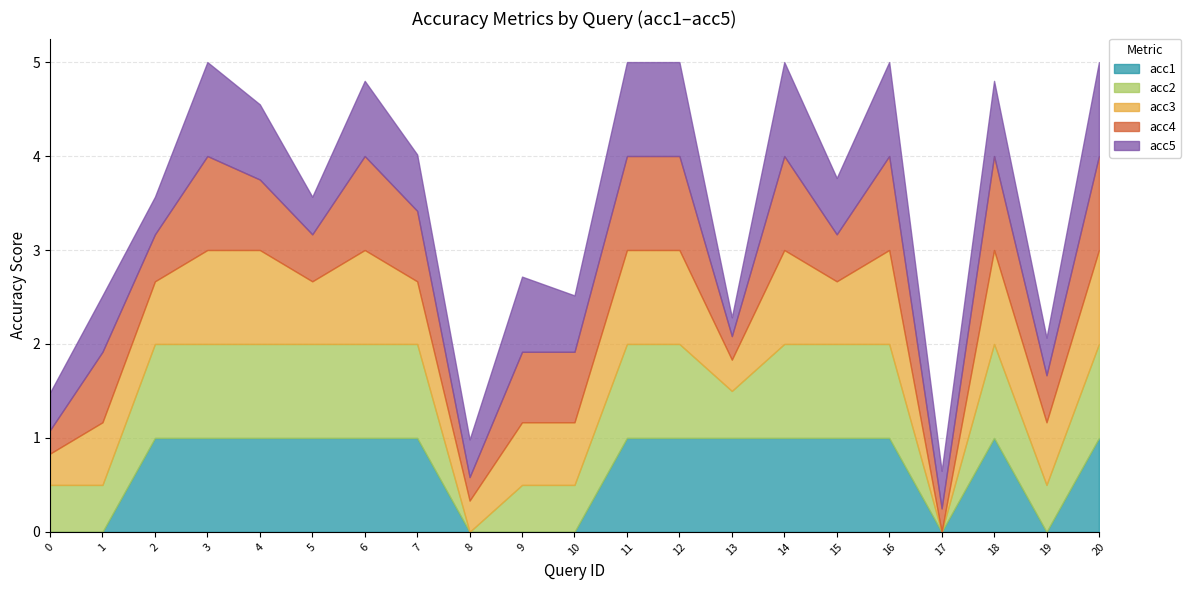

Count the acc3 values in the range 0 to 1.

21